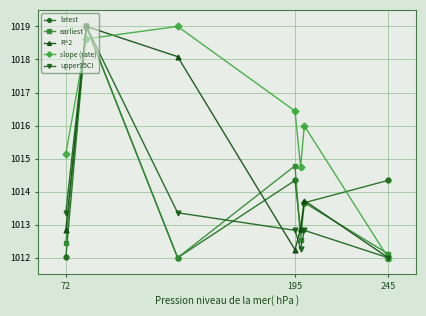

What is the value of the R^2 point at the 1st from the left?

1012.8